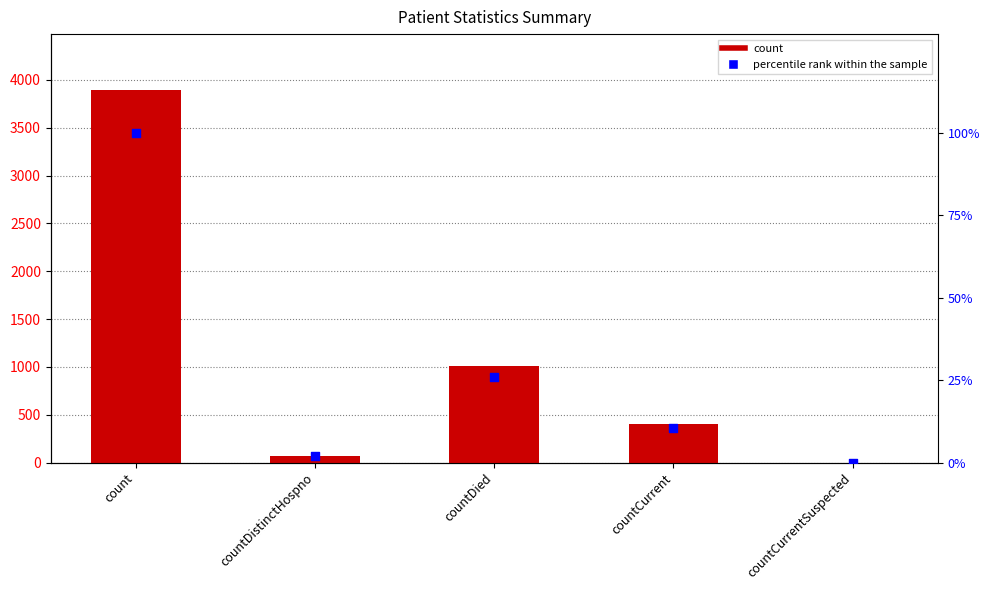

Which series has the largest total across all categories?

count